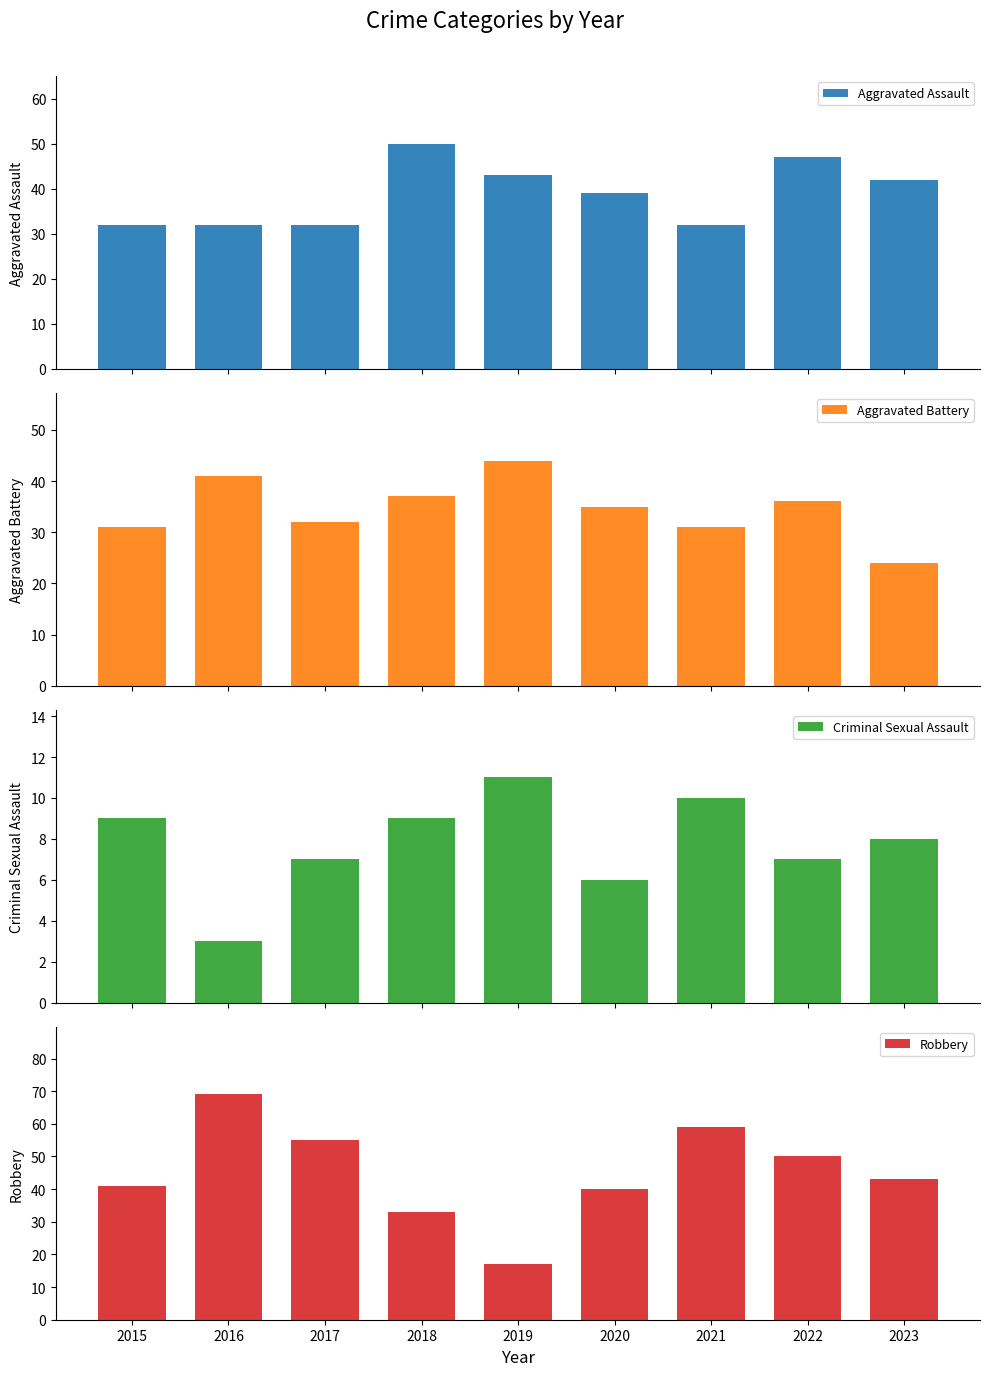

Reading left to right, transcribe all the data shown in this chart.

Aggravated Assault: 32	32	32	50	43	39	32	47	42
Aggravated Battery: 31	41	32	37	44	35	31	36	24
Criminal Sexual Assault: 9	3	7	9	11	6	10	7	8
Robbery: 41	69	55	33	17	40	59	50	43